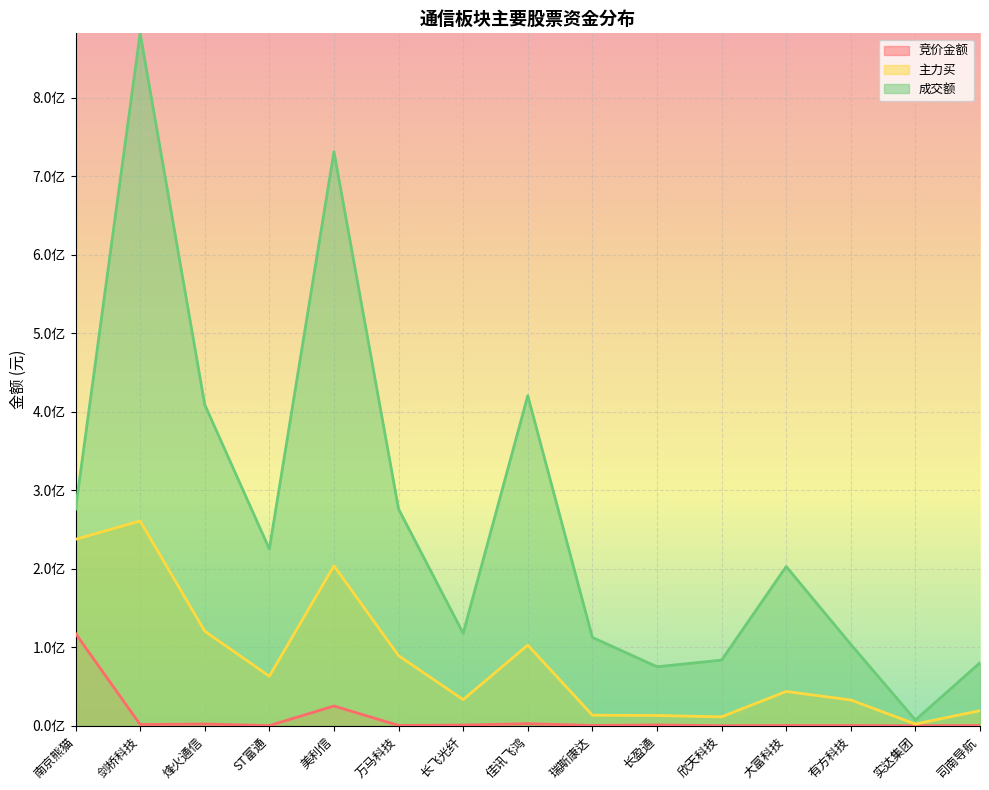

What is the lowest value of the 成交额 series?

7231637